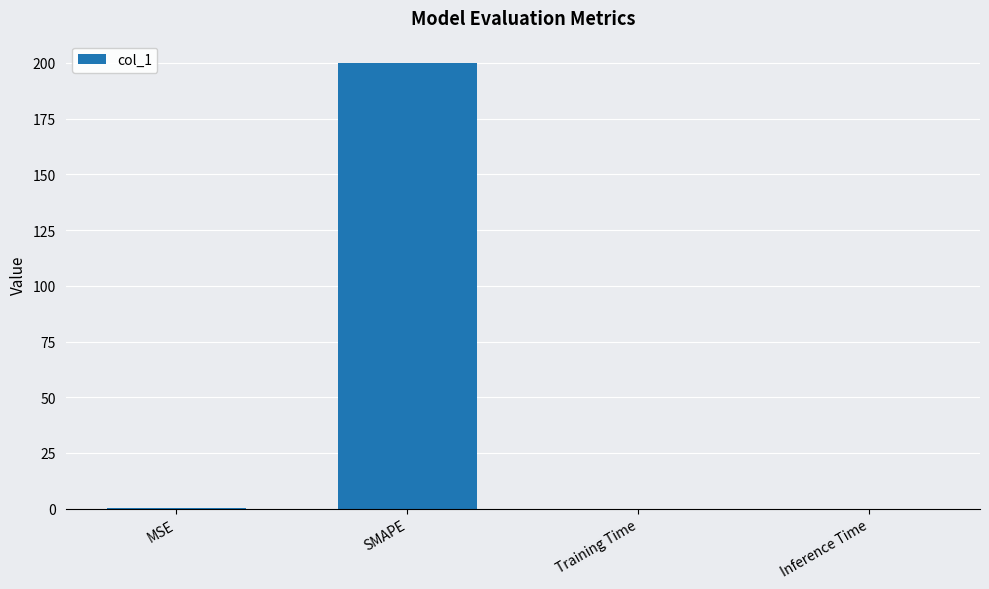

The value at MSE is 0.1. True or false?

True